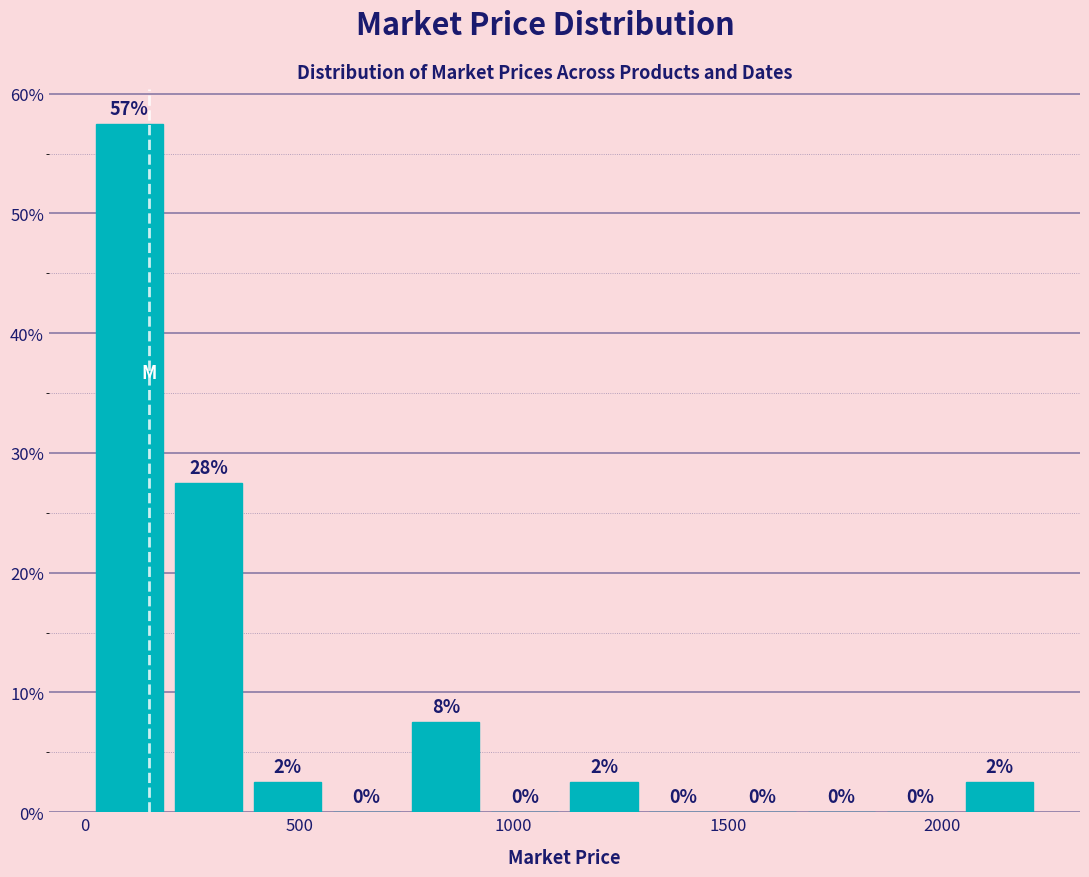

Around what value on the x-axis is the tallest bar? Give the approximate position of its centre, as read against the axis.

100